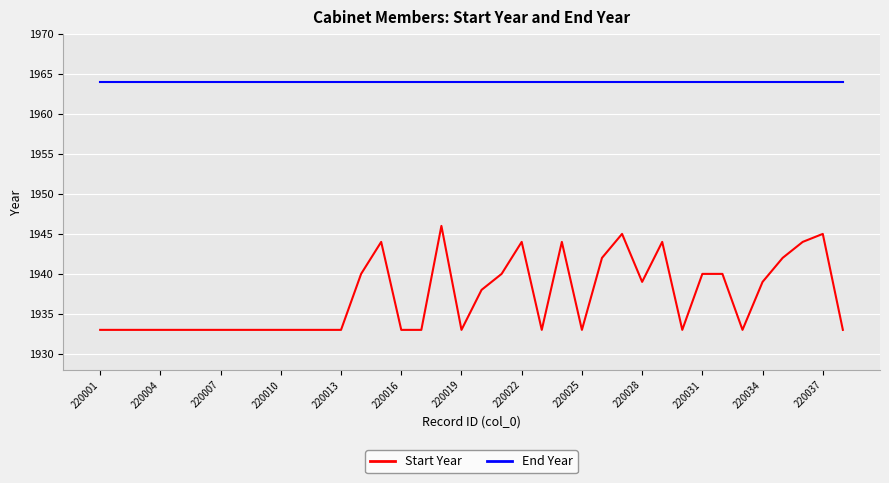

True or false: Start Year and End Year cross at least once.

False